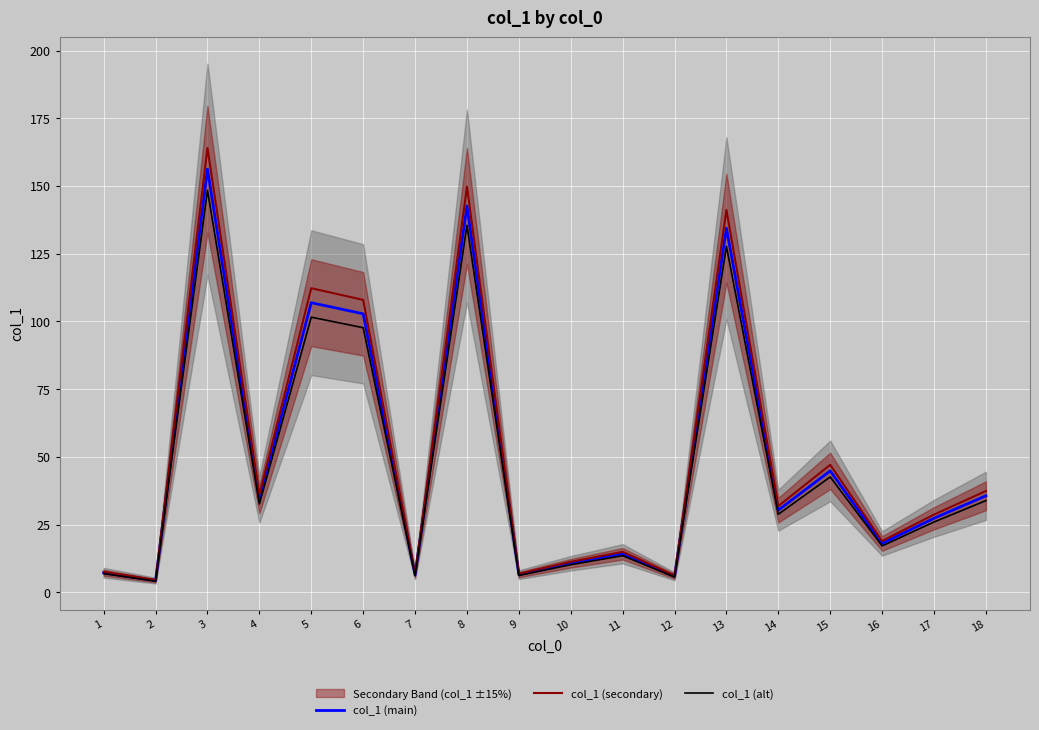

True or false: col_1 (secondary) and col_1 (alt) intersect in this chart.

False